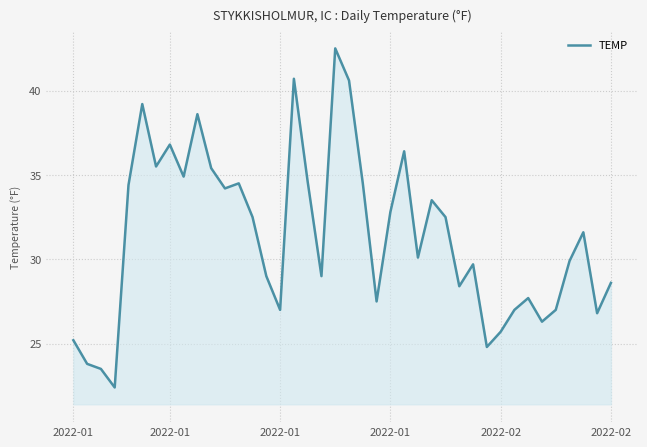

What is the greatest value displayed?

42.5